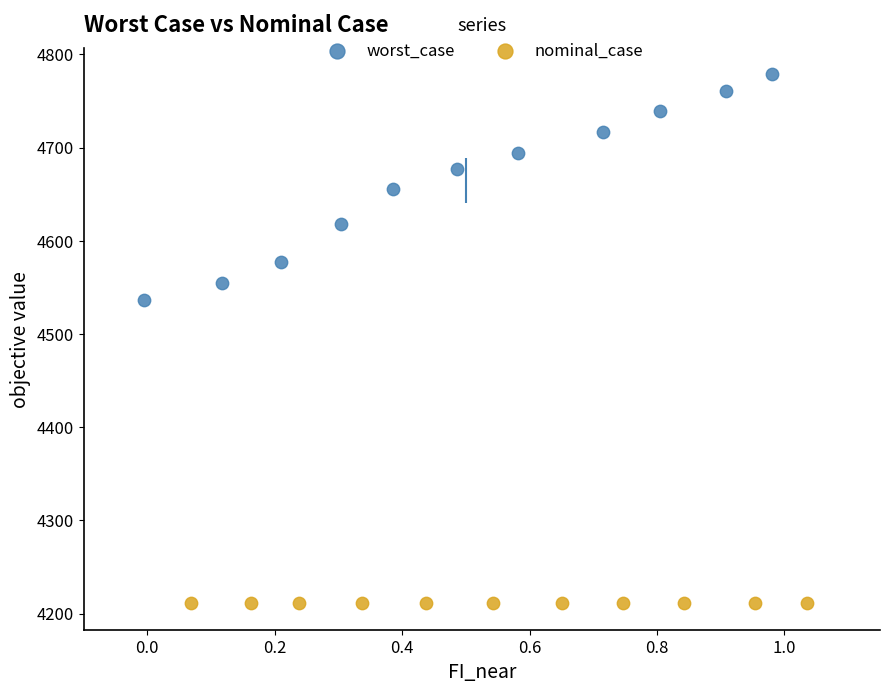

Which series reaches the minimum Y coordinate?

nominal_case